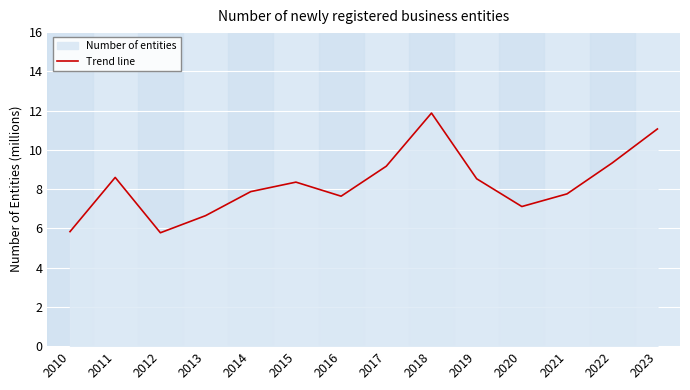

Reading left to right, extract all data points from this chart.

5.8	8.6	5.8	6.6	7.9	8.4	7.6	9.2	11.9	8.5	7.1	7.8	9.3	11.1